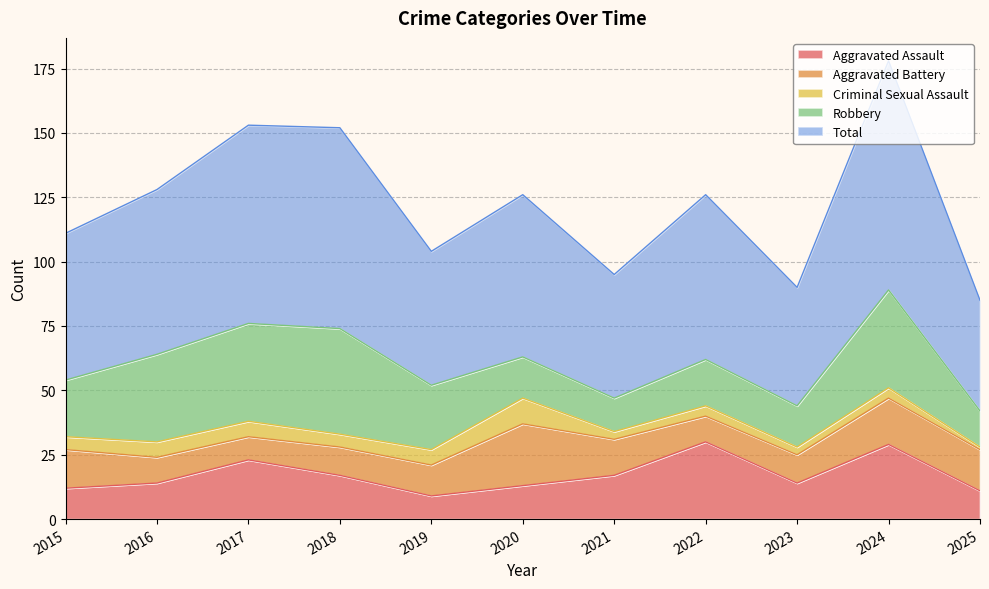

What is the highest value of the Robbery series?

41